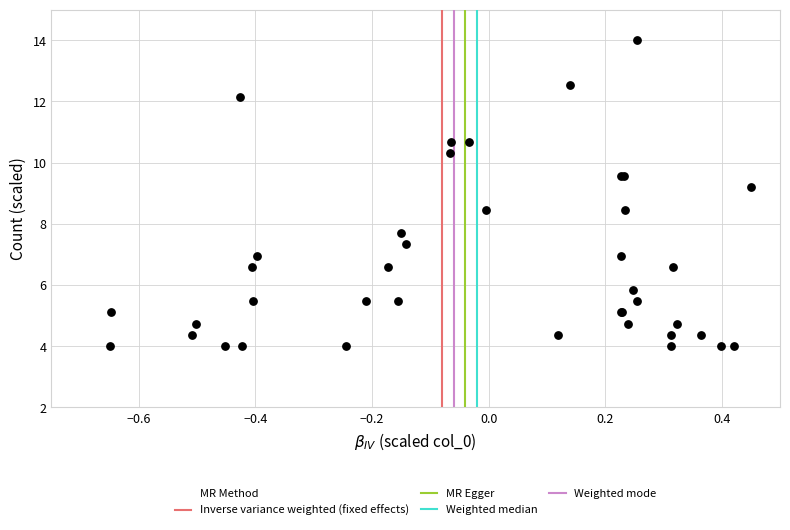

What Y value in the scatter plot is closest to 9?

9.2